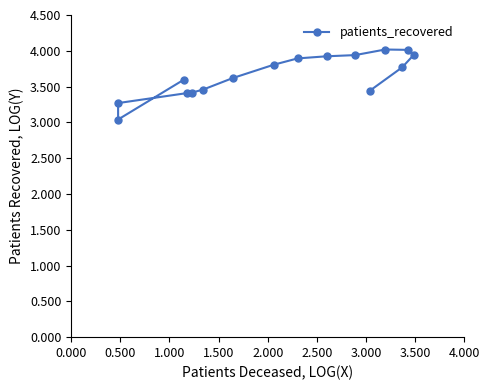

How many lines are shown in the chart?

1